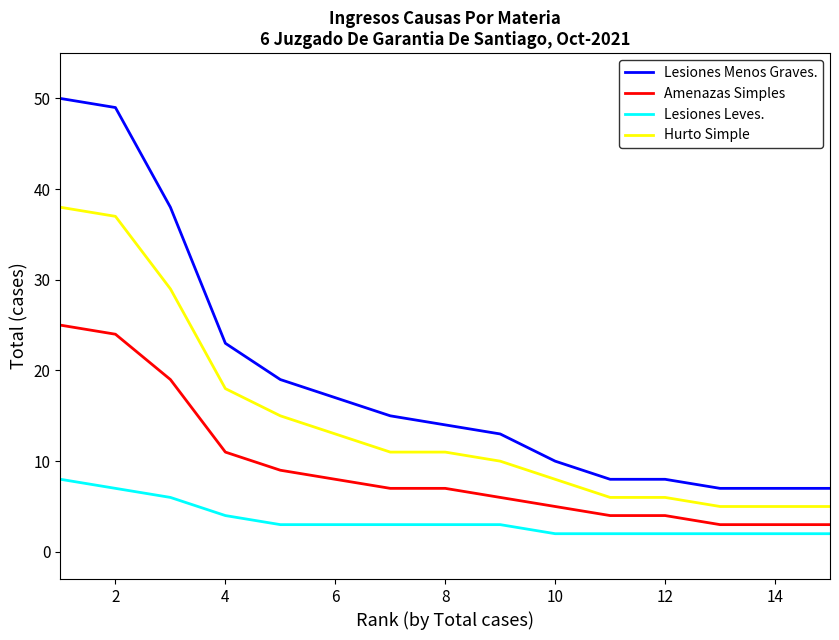

Which series has the largest total across all categories?

Lesiones Menos Graves.